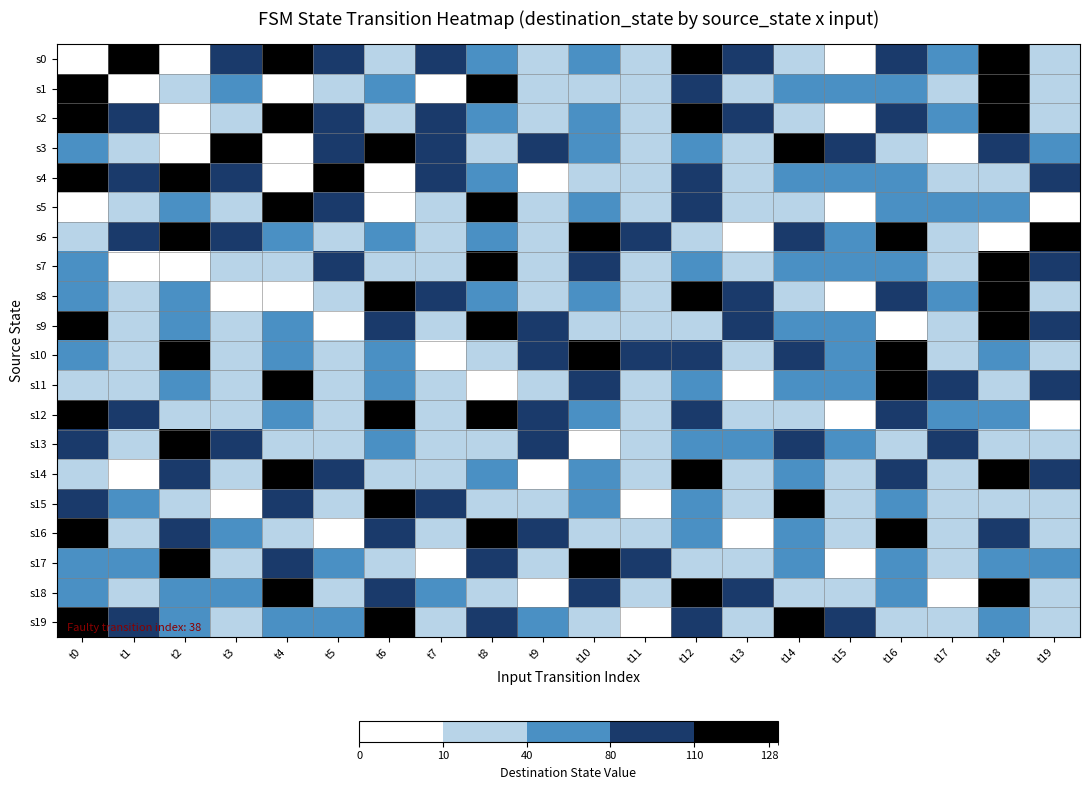

Reading left to right, what are all the values shown in this chart?

s0: t0=0	t1=124	t2=2	t3=84	t4=112	t5=100	t6=26	t7=89	t8=63	t9=17	t10=62	t11=25	t12=121	t13=85	t14=17	t15=4	t16=98	t17=77	t18=119	t19=17
s1: t0=124	t1=0	t2=38	t3=40	t4=0	t5=27	t6=42	t7=6	t8=115	t9=26	t10=16	t11=19	t12=86	t13=10	t14=47	t15=71	t16=76	t17=34	t18=119	t19=17
s2: t0=114	t1=84	t2=1	t3=38	t4=112	t5=100	t6=26	t7=89	t8=63	t9=17	t10=62	t11=25	t12=121	t13=85	t14=17	t15=4	t16=98	t17=77	t18=119	t19=17
s3: t0=76	t1=34	t2=0	t3=124	t4=2	t5=84	t6=112	t7=100	t8=26	t9=89	t10=63	t11=17	t12=62	t13=25	t14=121	t15=85	t16=17	t17=4	t18=98	t19=77
s4: t0=112	t1=100	t2=114	t3=84	t4=0	t5=124	t6=2	t7=84	t8=42	t9=6	t10=16	t11=19	t12=86	t13=10	t14=47	t15=71	t16=76	t17=34	t18=26	t19=89
s5: t0=0	t1=27	t2=76	t3=34	t4=114	t5=84	t6=1	t7=38	t8=115	t9=26	t10=62	t11=25	t12=86	t13=10	t14=17	t15=4	t16=77	t17=47	t18=42	t19=6
s6: t0=26	t1=89	t2=112	t3=100	t4=76	t5=34	t6=62	t7=25	t8=63	t9=17	t10=121	t11=85	t12=17	t13=4	t14=98	t15=77	t16=119	t17=17	t18=0	t19=124
s7: t0=42	t1=6	t2=0	t3=27	t4=26	t5=89	t6=16	t7=19	t8=115	t9=26	t10=86	t11=10	t12=62	t13=25	t14=47	t15=71	t16=76	t17=34	t18=112	t19=100
s8: t0=63	t1=17	t2=42	t3=6	t4=0	t5=27	t6=114	t7=84	t8=76	t9=34	t10=62	t11=25	t12=121	t13=85	t14=17	t15=4	t16=98	t17=77	t18=119	t19=17
s9: t0=115	t1=26	t2=63	t3=17	t4=42	t5=6	t6=86	t7=10	t8=112	t9=100	t10=16	t11=19	t12=26	t13=89	t14=47	t15=71	t16=0	t17=27	t18=114	t19=84
s10: t0=62	t1=25	t2=115	t3=26	t4=63	t5=17	t6=42	t7=6	t8=26	t9=89	t10=121	t11=85	t12=86	t13=10	t14=98	t15=77	t16=119	t17=17	t18=76	t19=34
s11: t0=16	t1=19	t2=62	t3=25	t4=115	t5=26	t6=63	t7=17	t8=0	t9=27	t10=86	t11=10	t12=42	t13=6	t14=47	t15=71	t16=112	t17=100	t18=26	t19=89
s12: t0=121	t1=85	t2=16	t3=19	t4=62	t5=25	t6=115	t7=26	t8=114	t9=84	t10=76	t11=34	t12=86	t13=10	t14=17	t15=4	t16=98	t17=77	t18=42	t19=6
s13: t0=86	t1=10	t2=121	t3=85	t4=16	t5=19	t6=62	t7=25	t8=26	t9=89	t10=0	t11=27	t12=47	t13=71	t14=98	t15=77	t16=26	t17=89	t18=16	t19=19
s14: t0=17	t1=4	t2=86	t3=10	t4=121	t5=85	t6=16	t7=19	t8=42	t9=6	t10=63	t11=17	t12=115	t13=26	t14=62	t15=25	t16=86	t17=10	t18=121	t19=85
s15: t0=98	t1=77	t2=17	t3=4	t4=86	t5=10	t6=121	t7=85	t8=16	t9=19	t10=42	t11=6	t12=63	t13=17	t14=115	t15=26	t16=62	t17=25	t18=16	t19=19
s16: t0=119	t1=17	t2=98	t3=77	t4=17	t5=4	t6=86	t7=10	t8=121	t9=85	t10=16	t11=19	t12=42	t13=6	t14=63	t15=17	t16=115	t17=26	t18=86	t19=10
s17: t0=47	t1=71	t2=119	t3=17	t4=98	t5=77	t6=17	t7=4	t8=86	t9=10	t10=121	t11=85	t12=16	t13=19	t14=42	t15=6	t16=63	t17=17	t18=47	t19=71
s18: t0=76	t1=34	t2=47	t3=71	t4=119	t5=17	t6=98	t7=77	t8=17	t9=4	t10=86	t11=10	t12=121	t13=85	t14=16	t15=19	t16=42	t17=6	t18=115	t19=26
s19: t0=112	t1=100	t2=76	t3=34	t4=47	t5=71	t6=119	t7=17	t8=98	t9=77	t10=17	t11=4	t12=86	t13=10	t14=121	t15=85	t16=16	t17=19	t18=62	t19=25